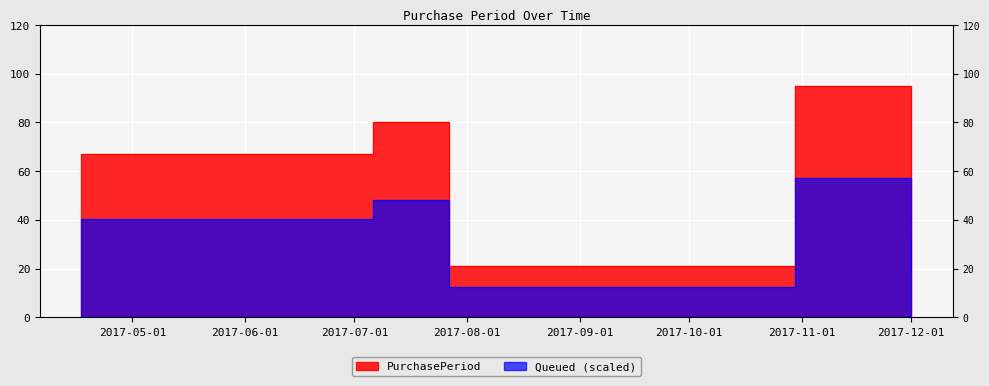

Reading right to left, transcribe all the data shown in this chart.

32	95	21	80	67